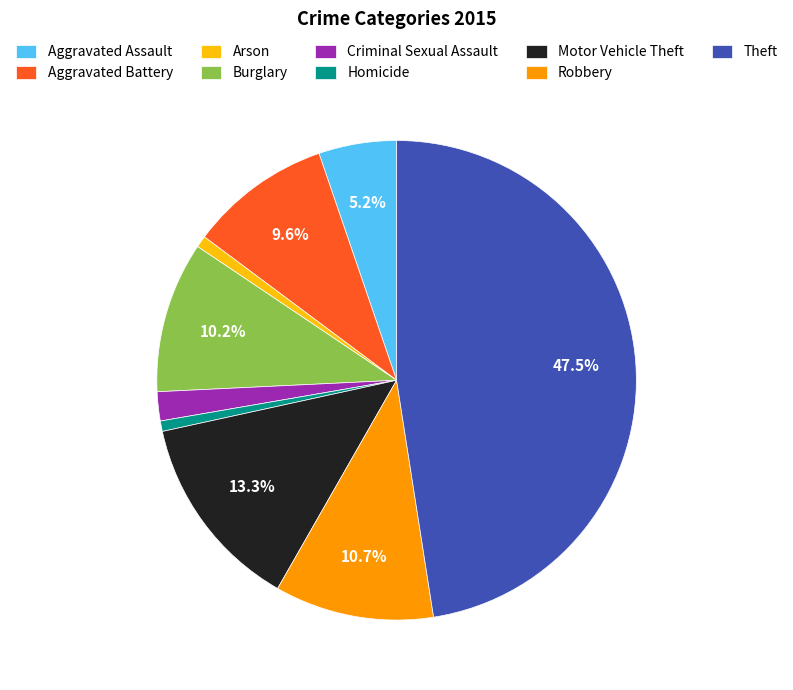

Which slice is the largest?

Theft